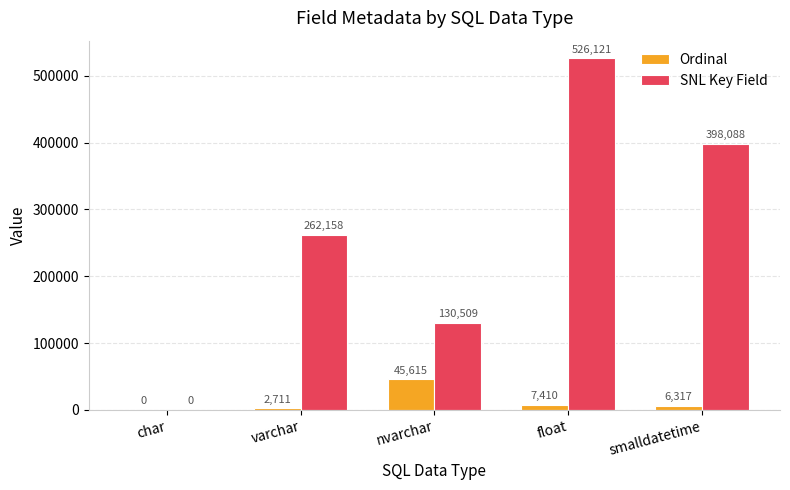

What is the highest value of the SNL Key Field series?

526121